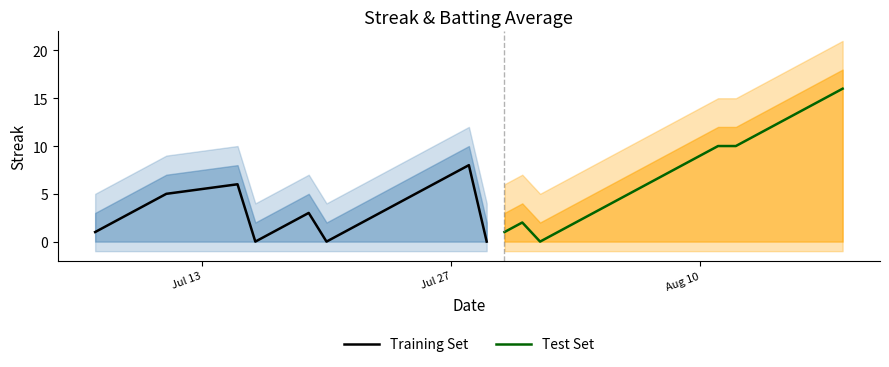

Which series has the widest spread of values?

Test Set